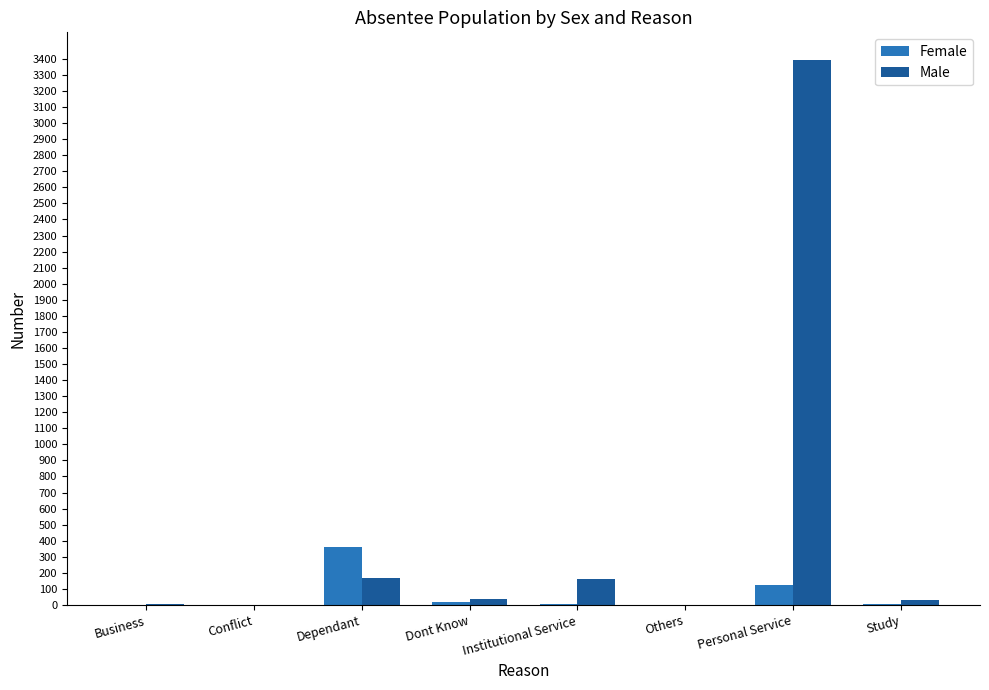

Which series has the widest spread of values?

Male